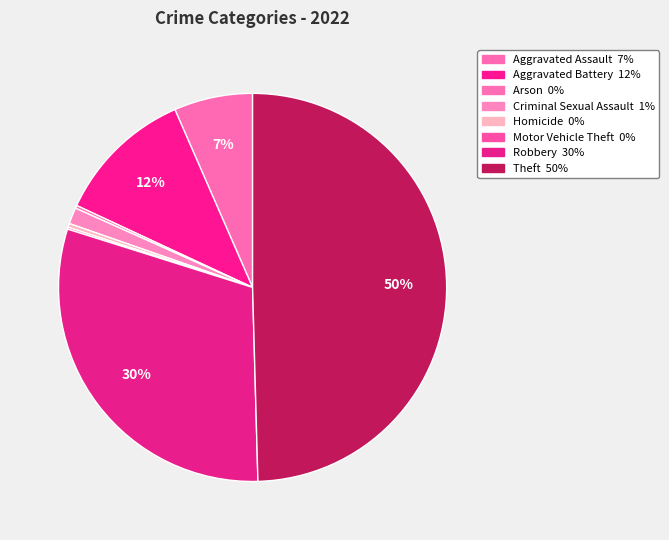

True or false: Motor Vehicle Theft accounts for 0% of the total.

True